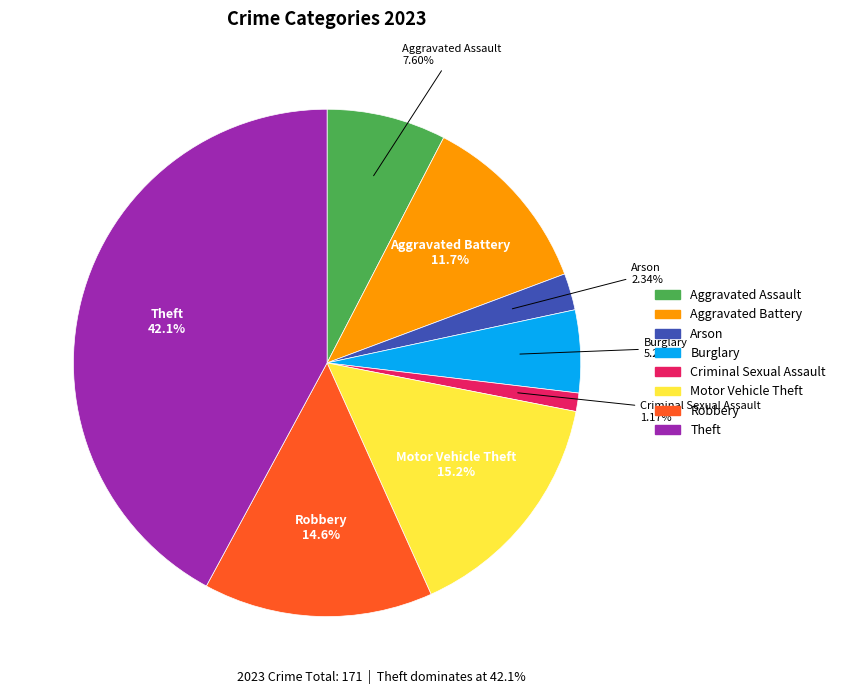

The Arson slice represents 2% of the pie. True or false?

True